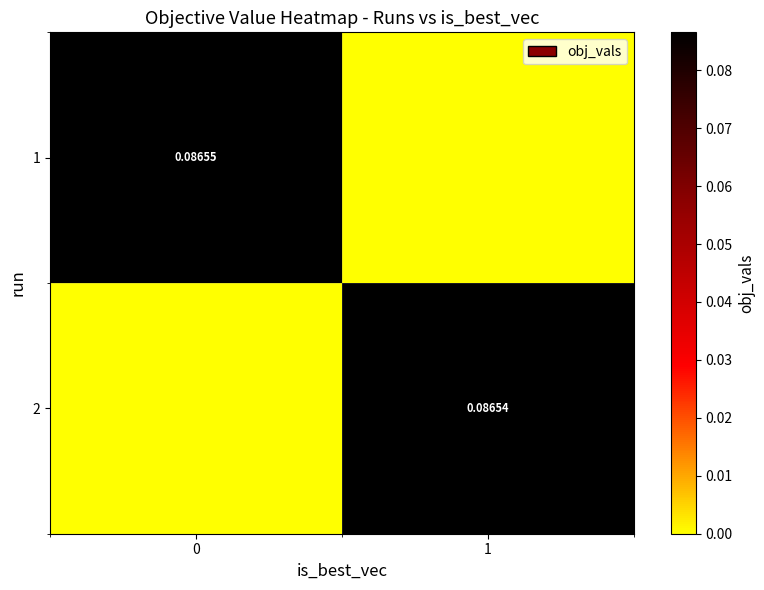

List the series in order of their peak value, lowest first.

2, 1